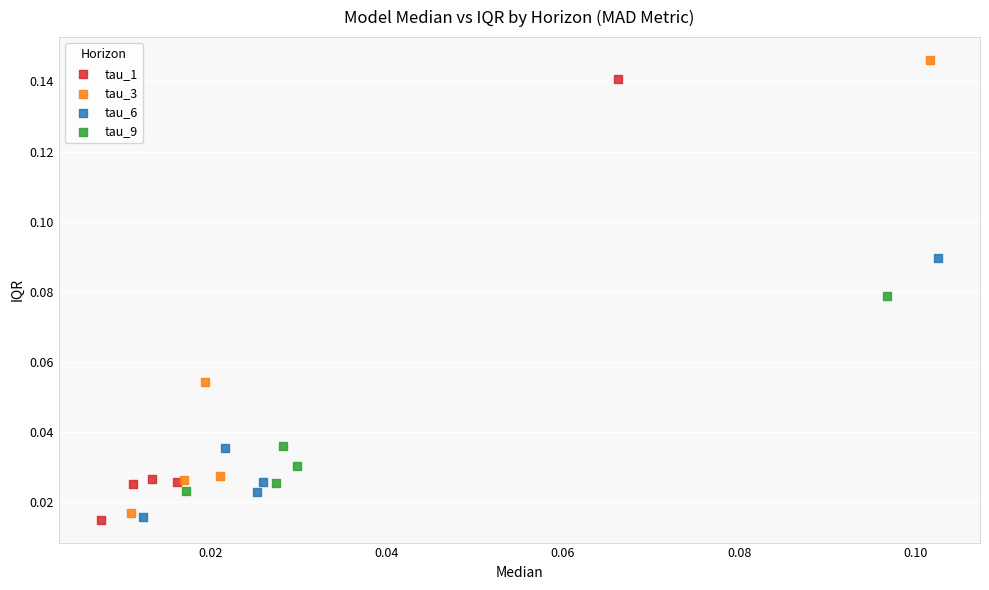

Which series has the widest spread of Y values?

tau_3